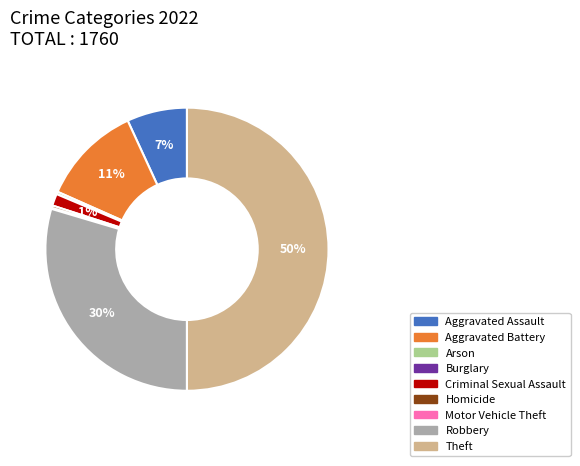

Which has a higher value, Theft or Criminal Sexual Assault?

Theft